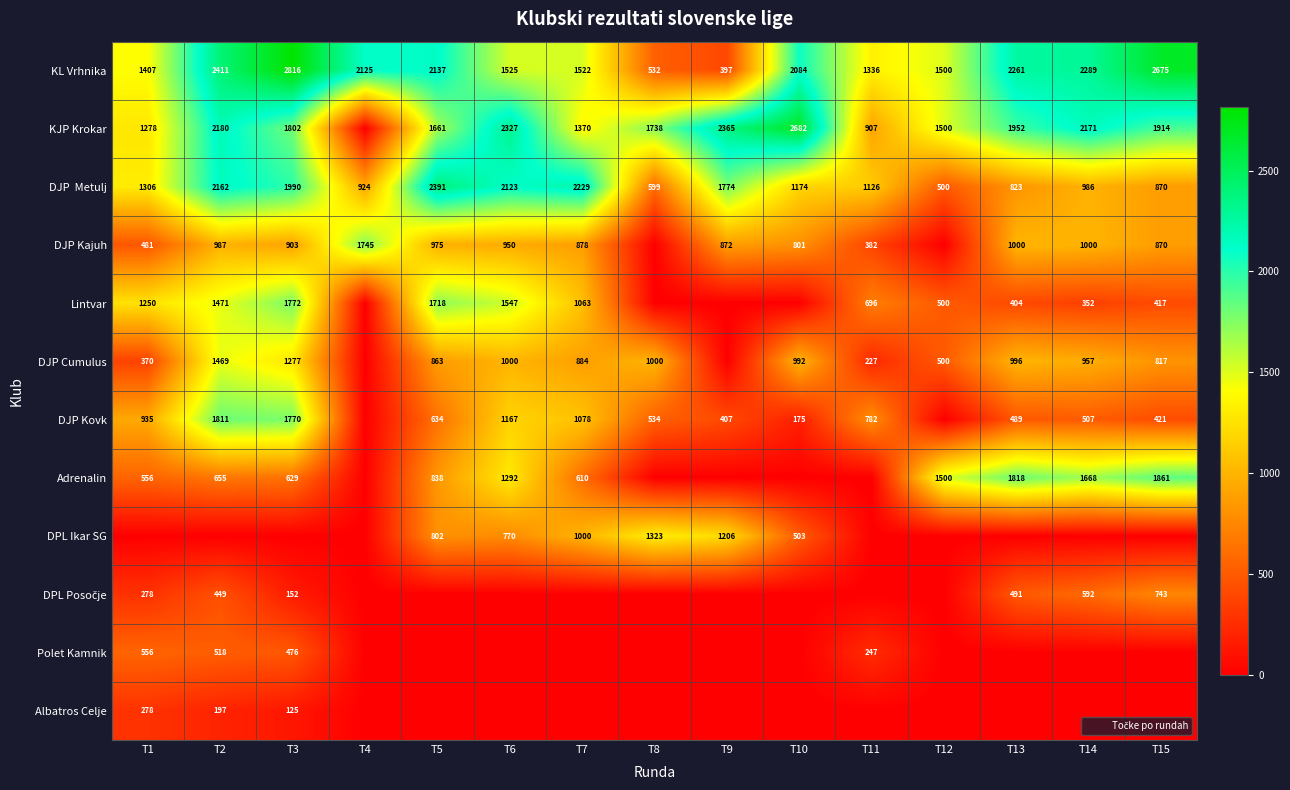

List the series in order of their peak value, lowest first.

Albatros Celje, Polet Kamnik, DPL Posočje, DPL Ikar SG, DJP Cumulus, DJP Kajuh, Lintvar, DJP Kovk, Adrenalin, DJP Metulj, KJP Krokar, KL Vrhnika